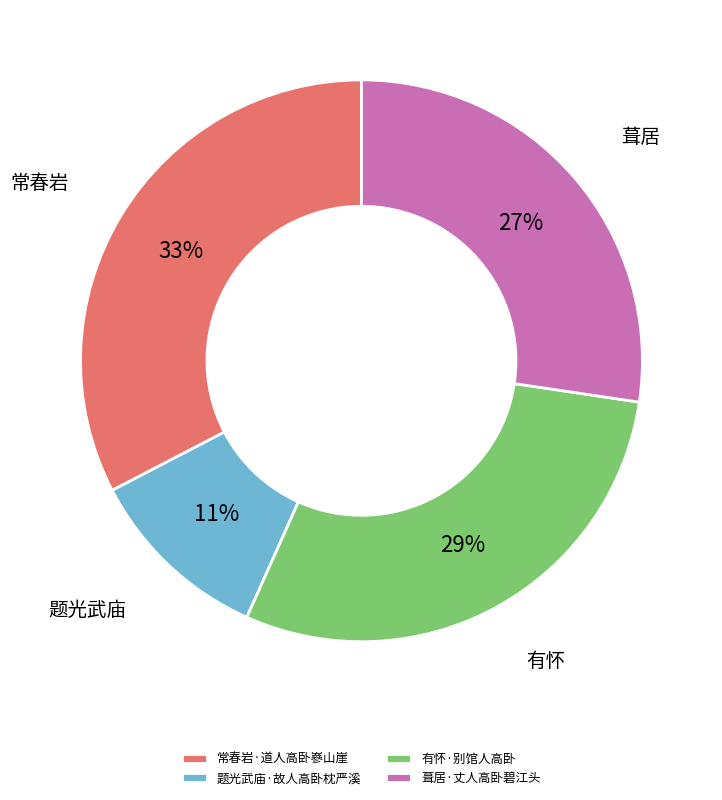

Which category has the smallest portion of the pie?

题光武庙·故人高卧枕严溪